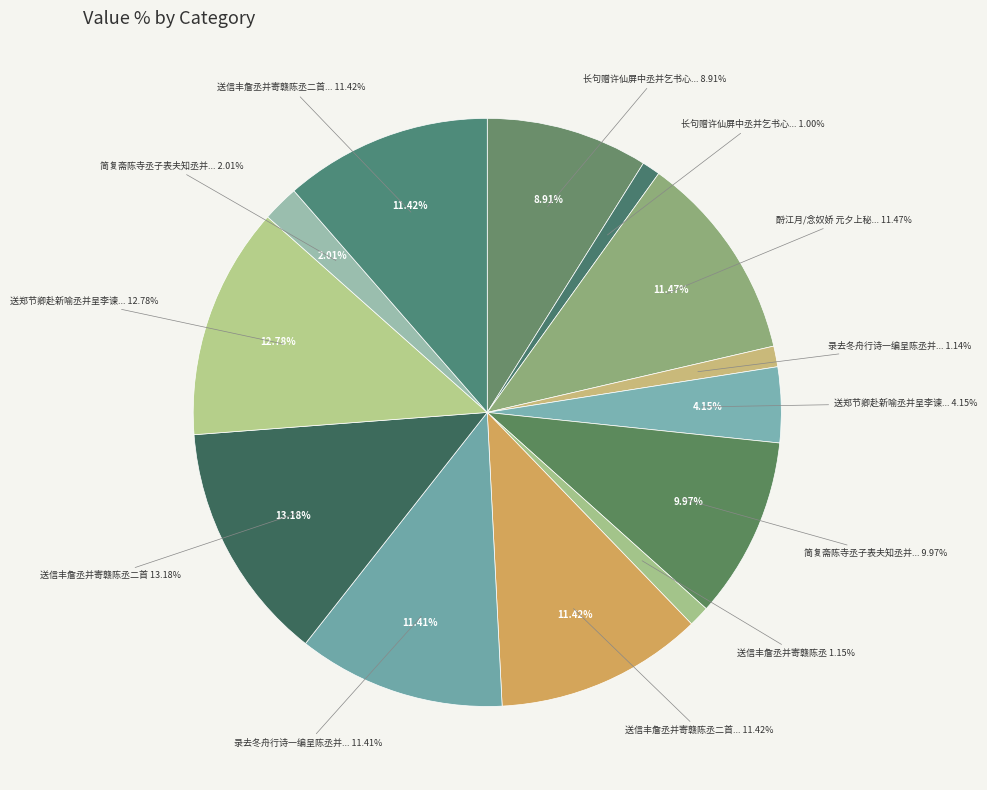

Is the sum of 酹江月/念奴娇 元夕上秘丞并引 and 送郑节卿赴新喻丞并呈李谏议 greater than half?

No